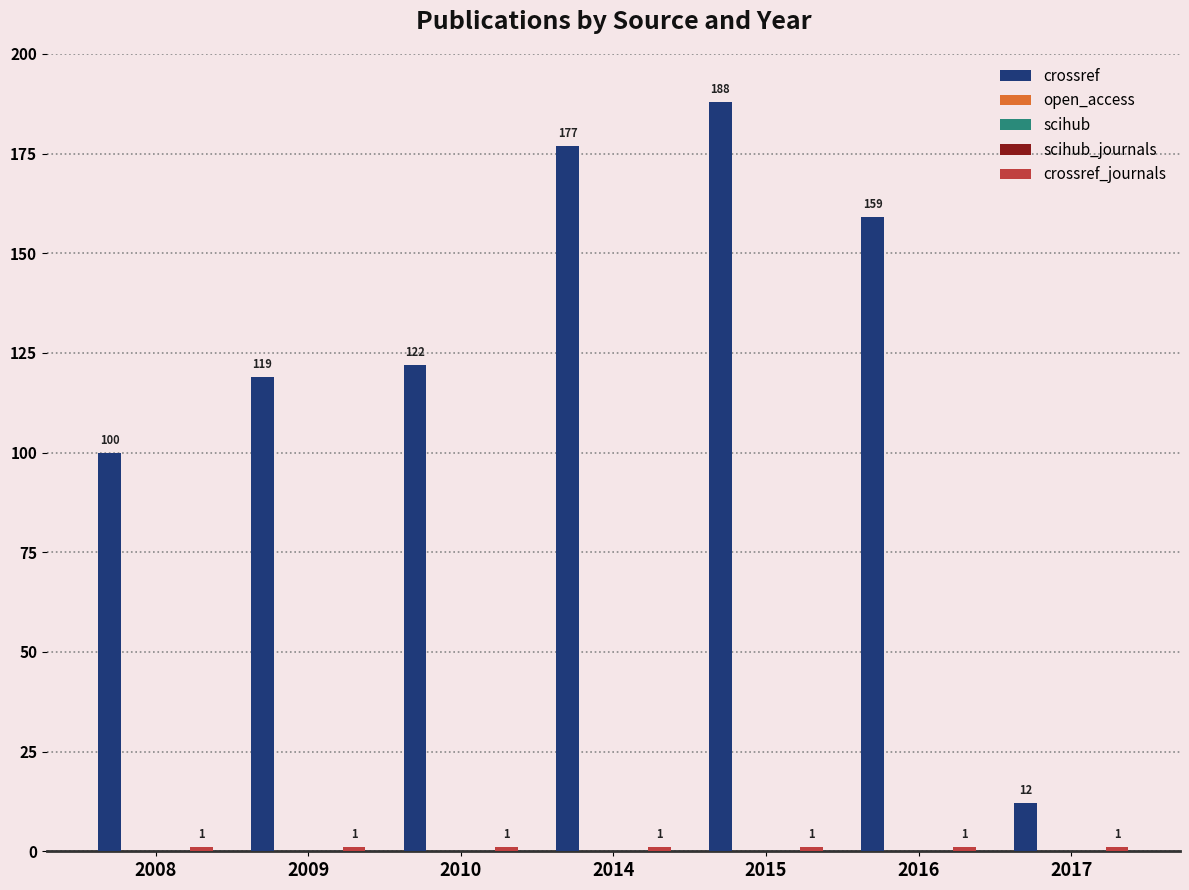

What is the value of the crossref_journals bar at the 5th from the left?

1